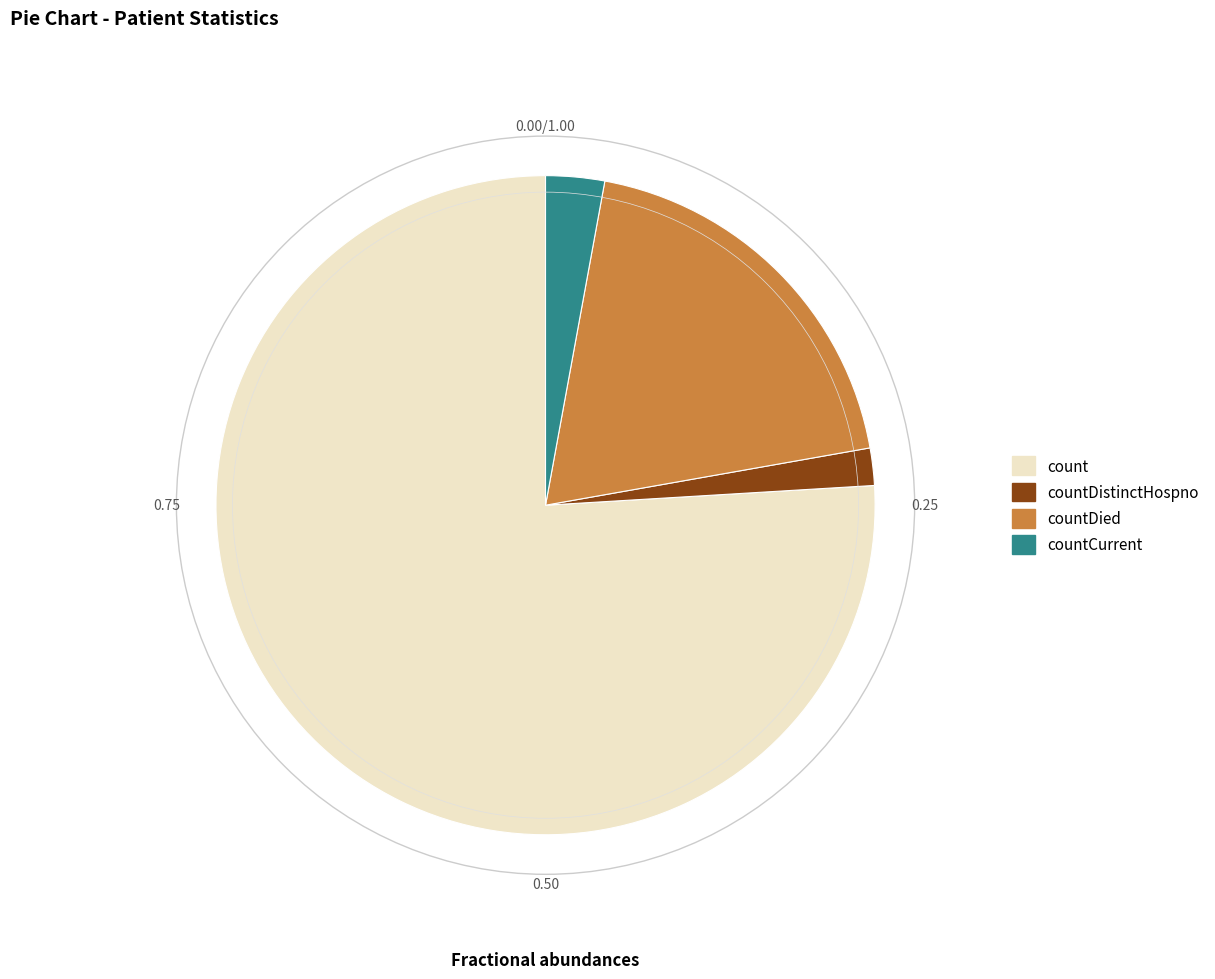

Approximately how many times larger is the value at count compared to countDistinctHospno?

41.5